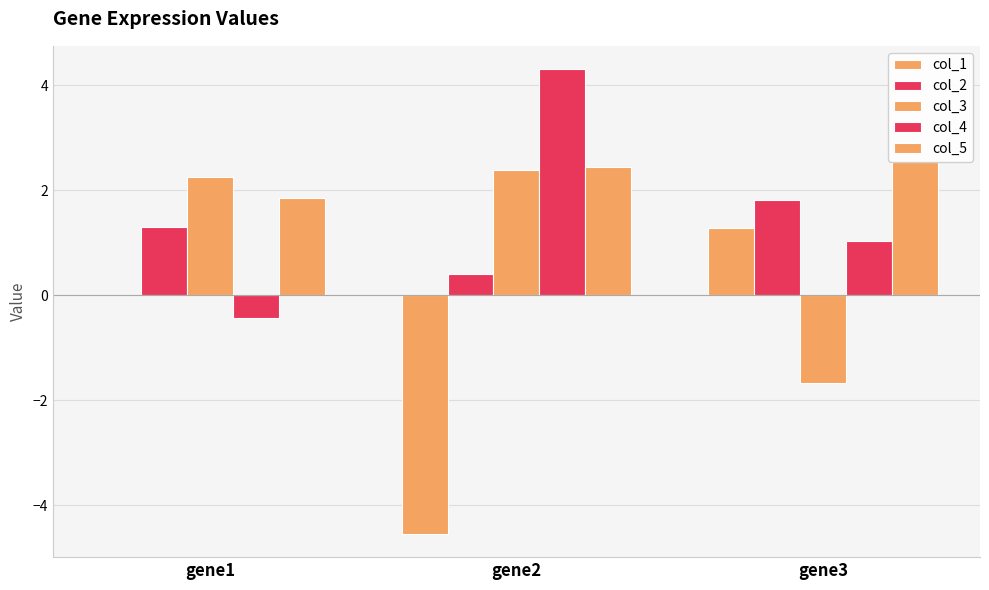

How many data points in col_5 are less than 2?

1